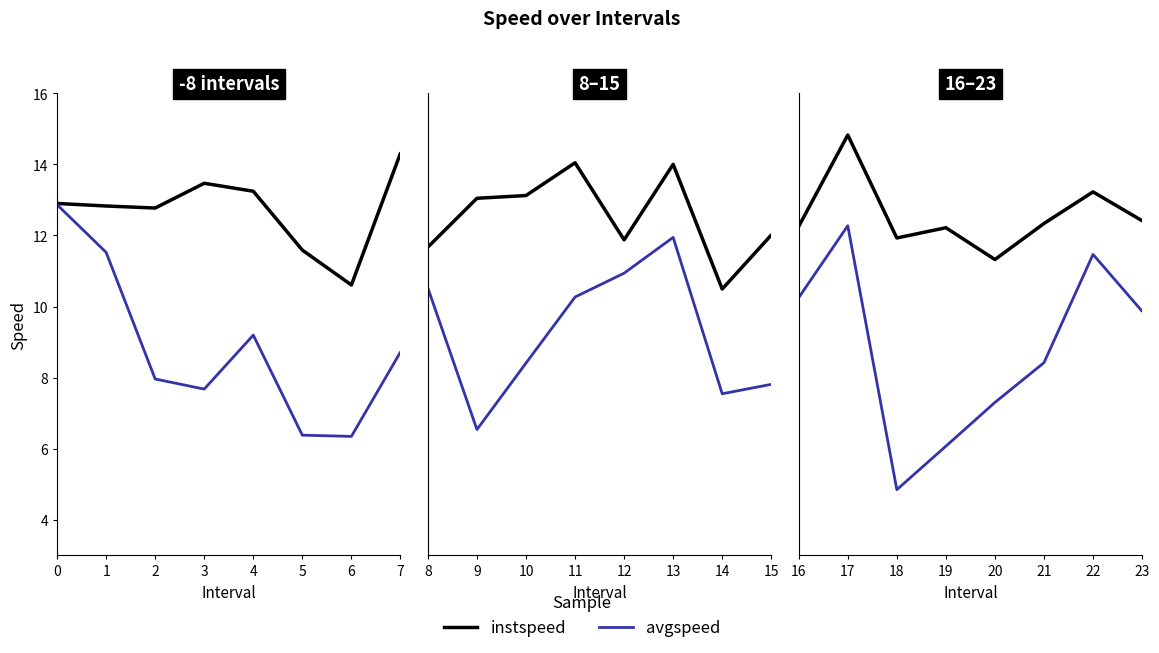

Rank the series by their maximum value, from highest to lowest.

instspeed, avgspeed